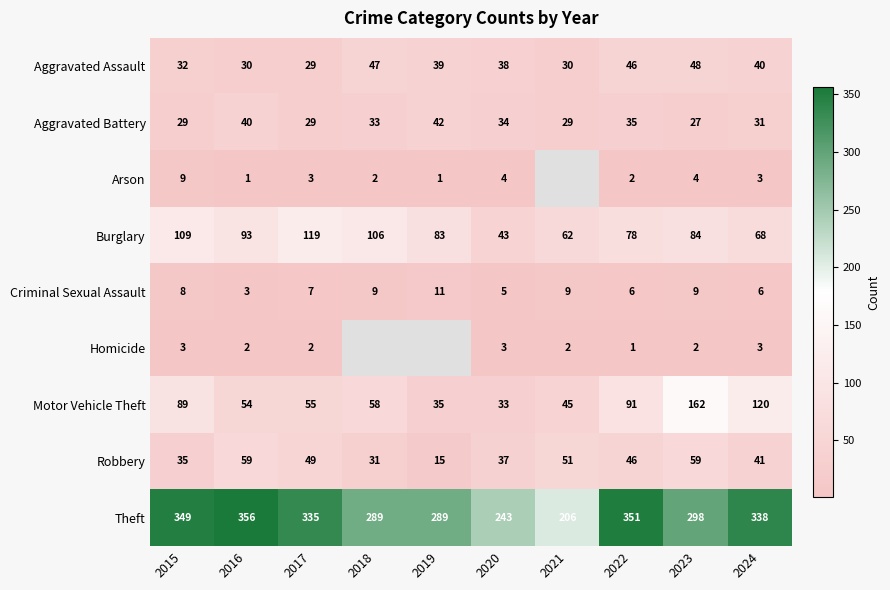

What is the maximum value shown in the chart?

356.0